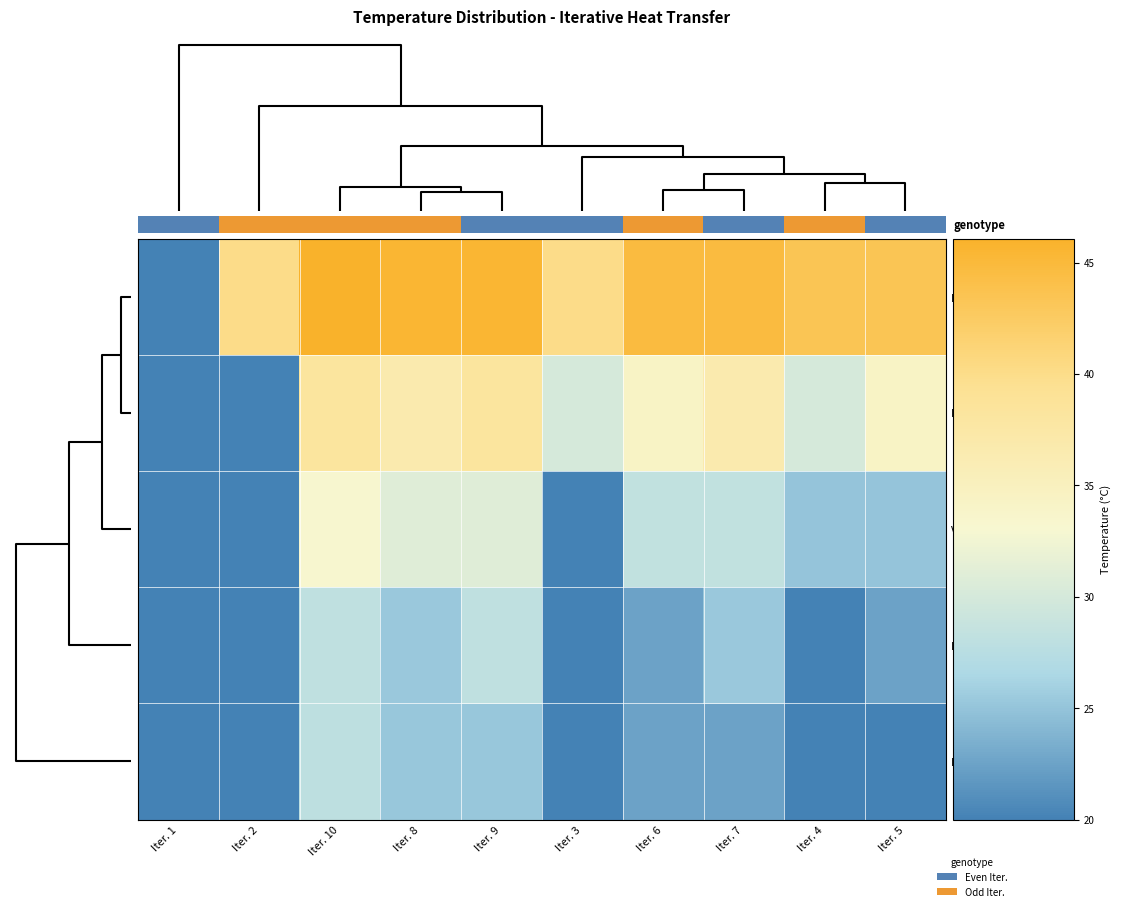

Which series has the widest spread of values?

Fron. Esq. (Node 0)